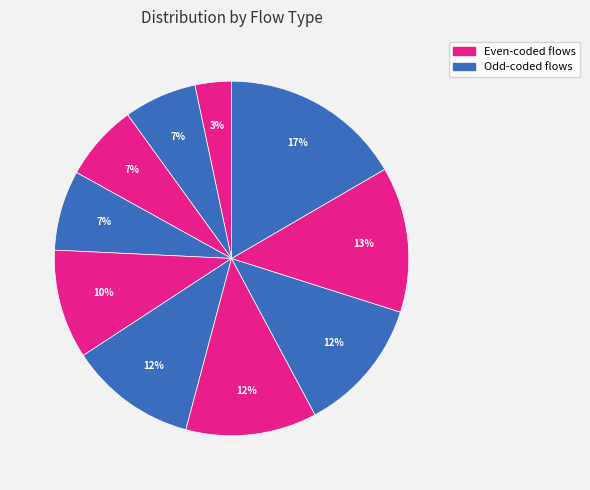

How many slices are in this pie chart?

10